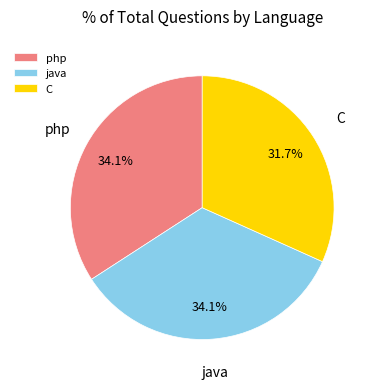

Which category has the smallest portion of the pie?

C